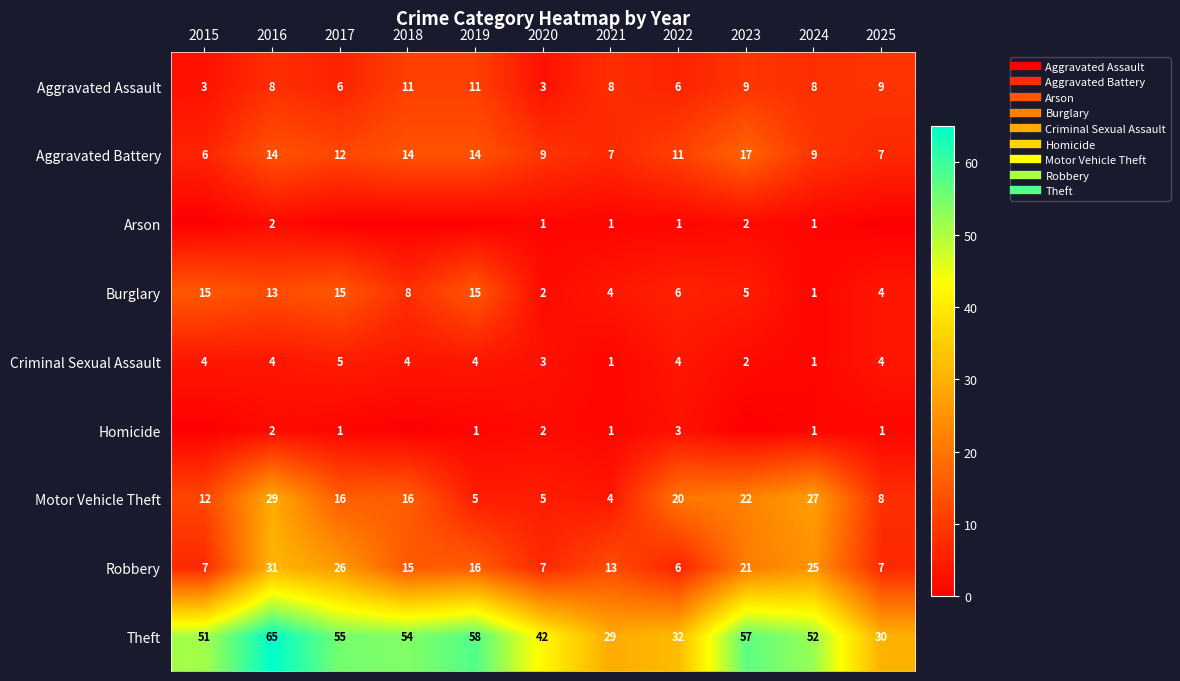

Is the value of Homicide at 2015 greater than the value of Theft at 2025?

No